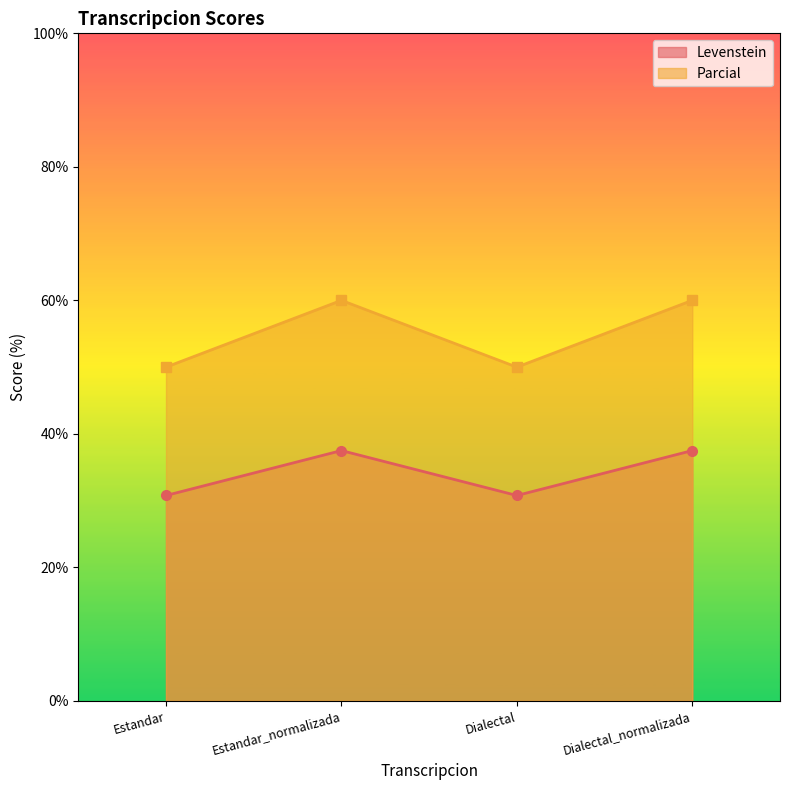

List the labels in order of Parcial value, smallest first.

Estandar, Dialectal, Estandar_normalizada, Dialectal_normalizada